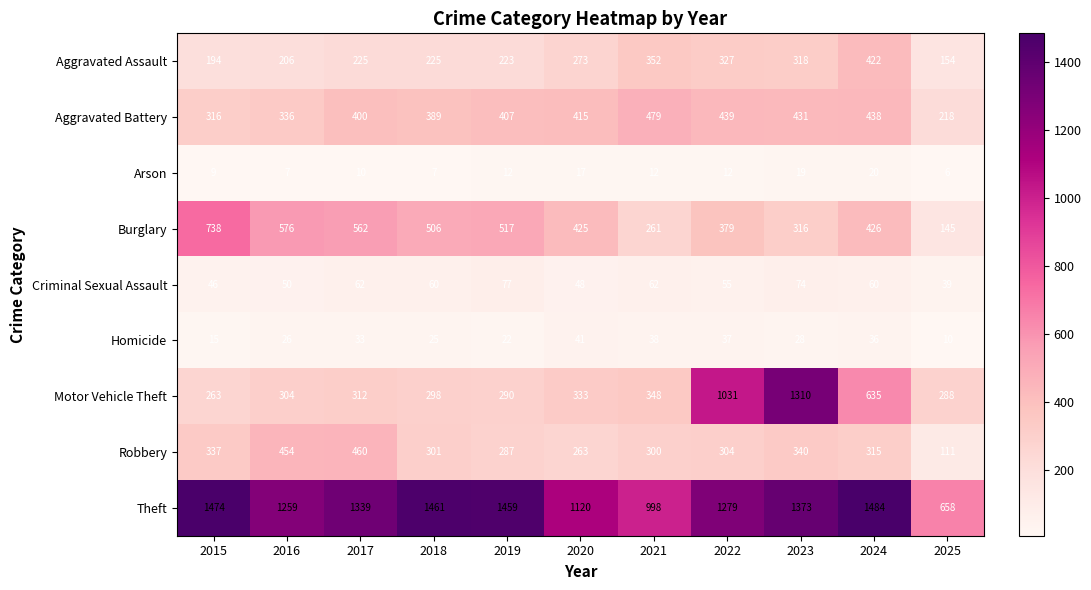

What is the difference between the Theft values at 2021 and 2020?

122